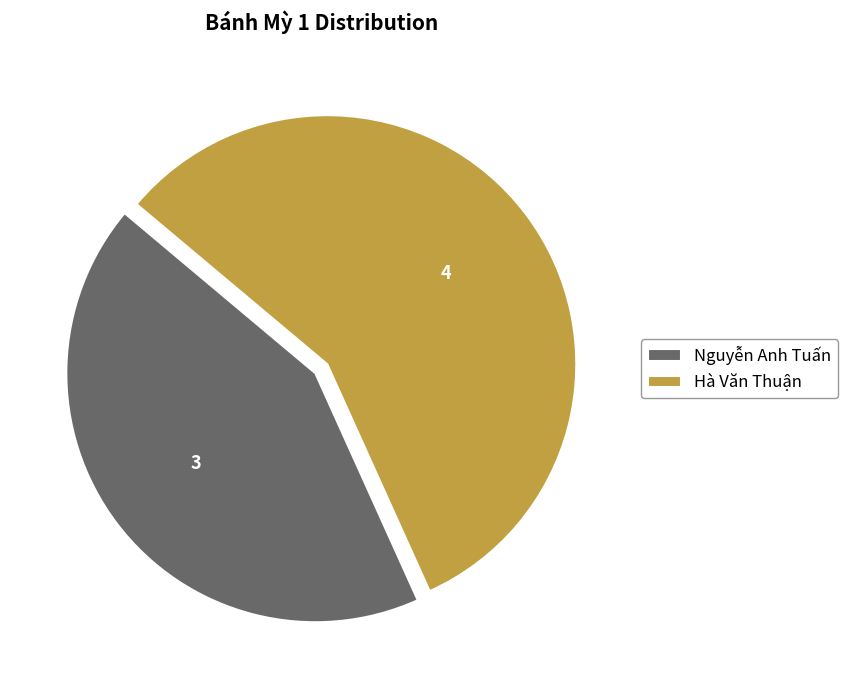

True or false: Nguyễn Anh Tuấn accounts for 57% of the total.

False